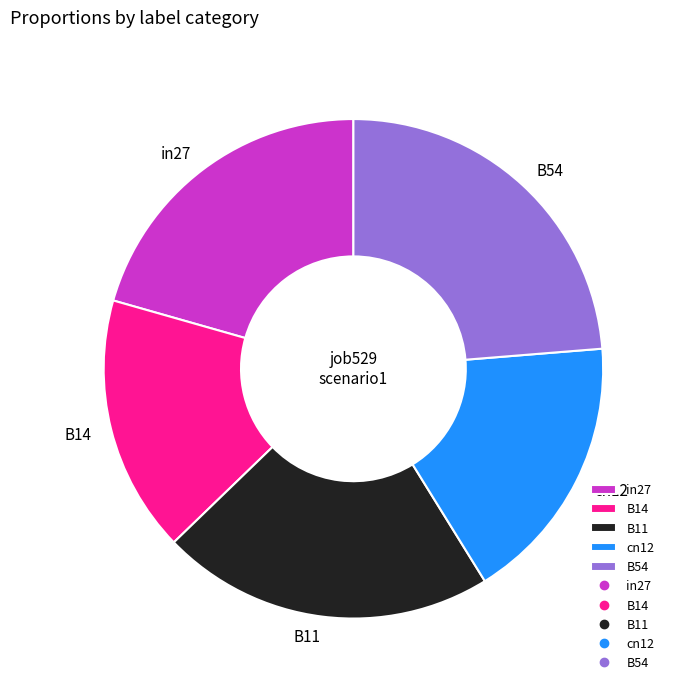

Is there a majority slice in this chart?

No